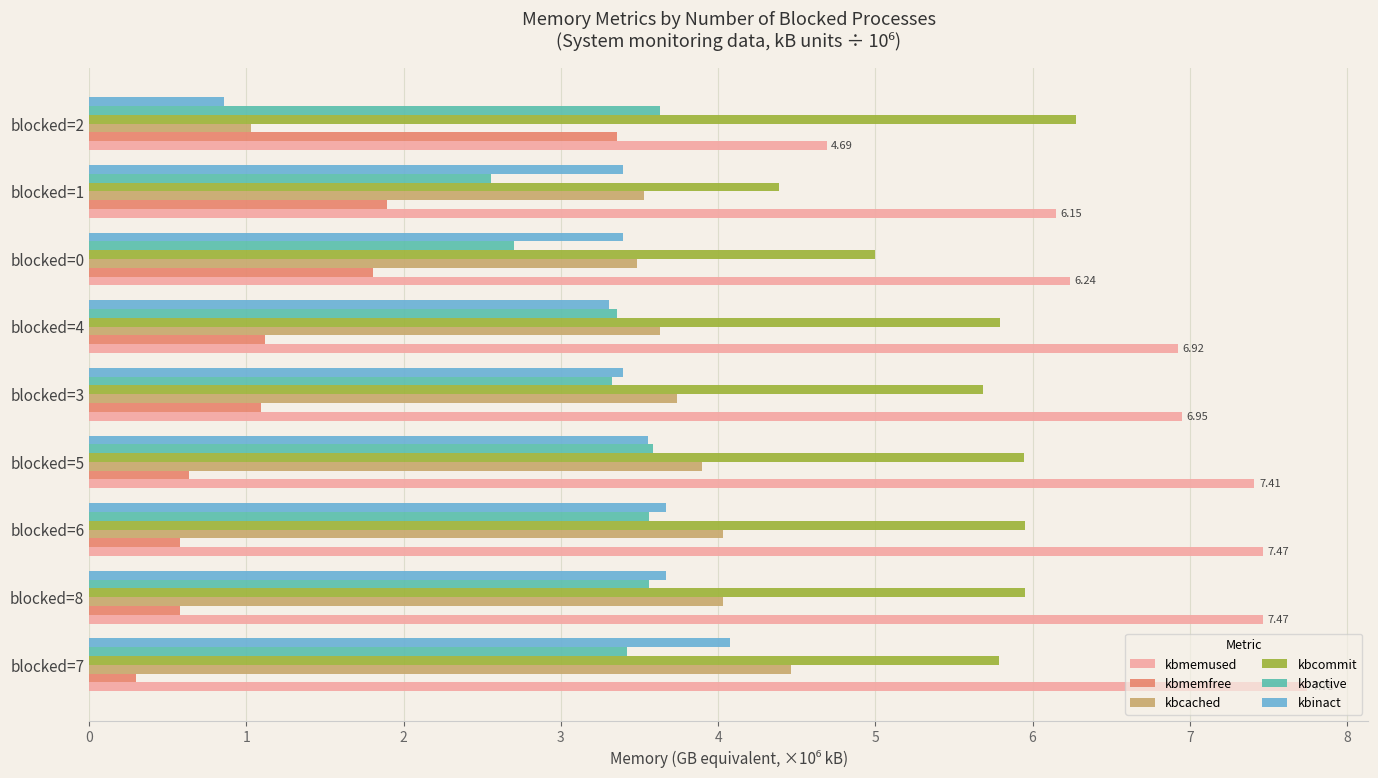

Is the value of kbmemfree at blocked=4 greater than the value of kbmemused at blocked=8?

No